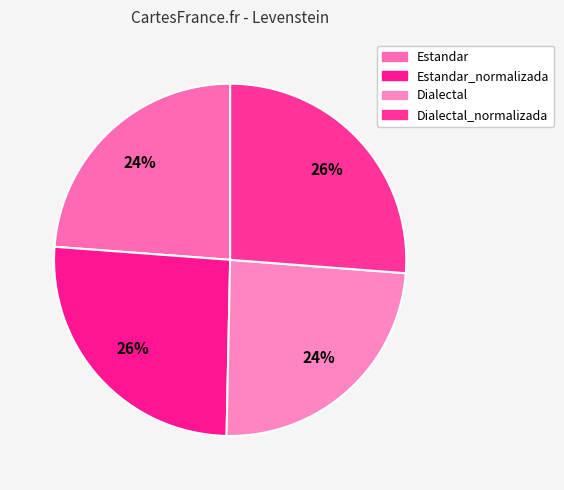

What is the largest slice in the pie chart?

Dialectal_normalizada